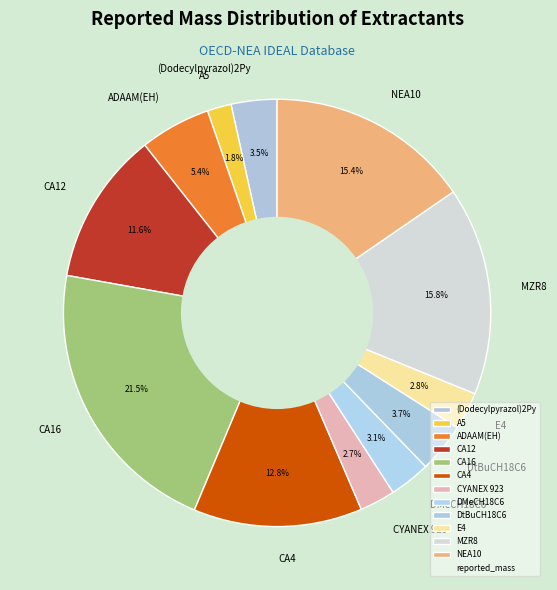

What percentage is NOT represented by CYANEX 923?

97.3%